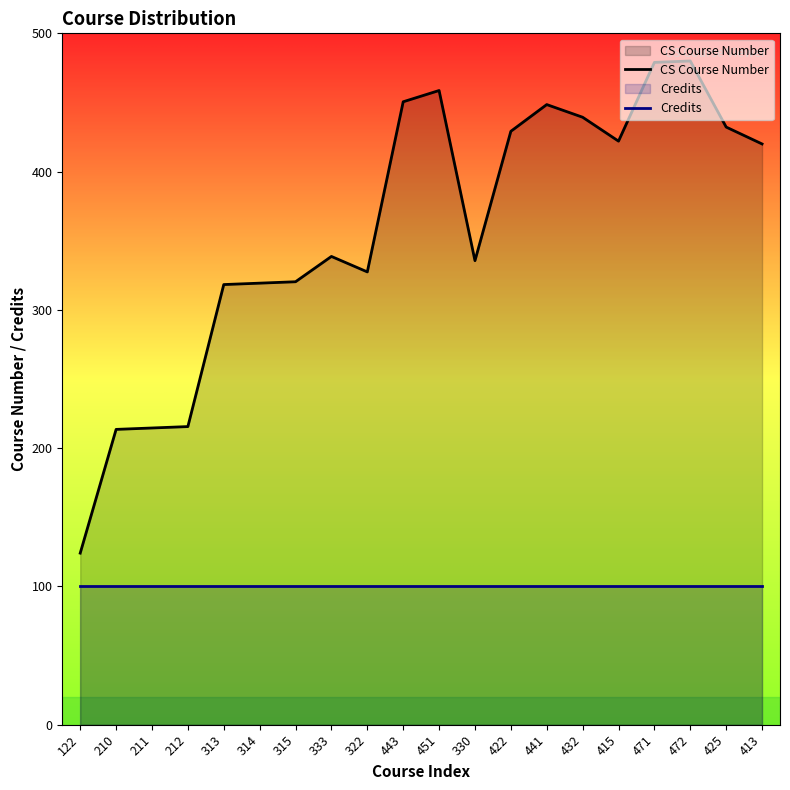

True or false: Credits and CS Course Number intersect in this chart.

False